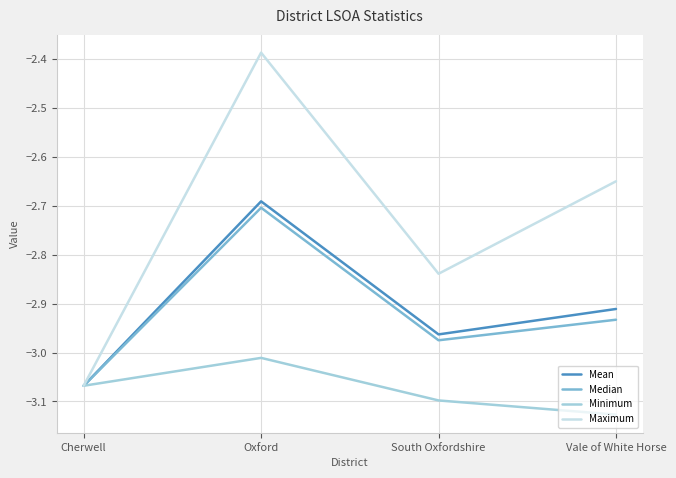

What is the total value across all series at Oxford?

-10.8